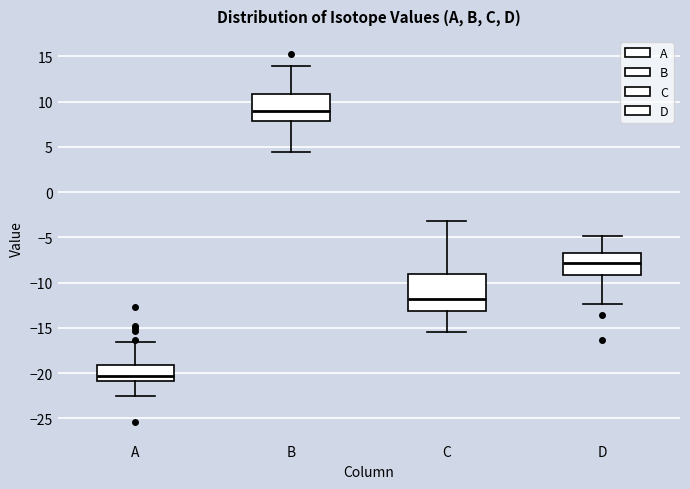

Comparing the boxes themselves (not the whiskers), which one is the tallest?

C